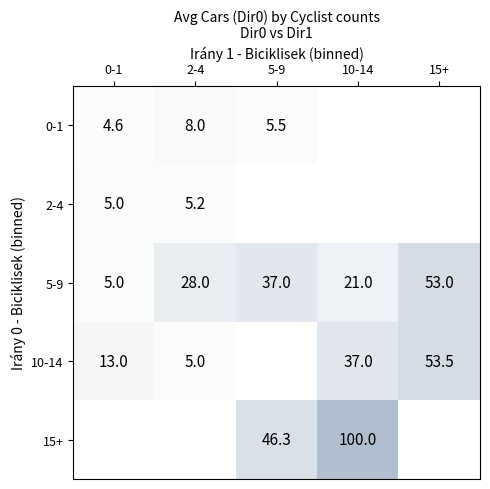

Is it true that 10-14 equals 78.0 at 15+?

False